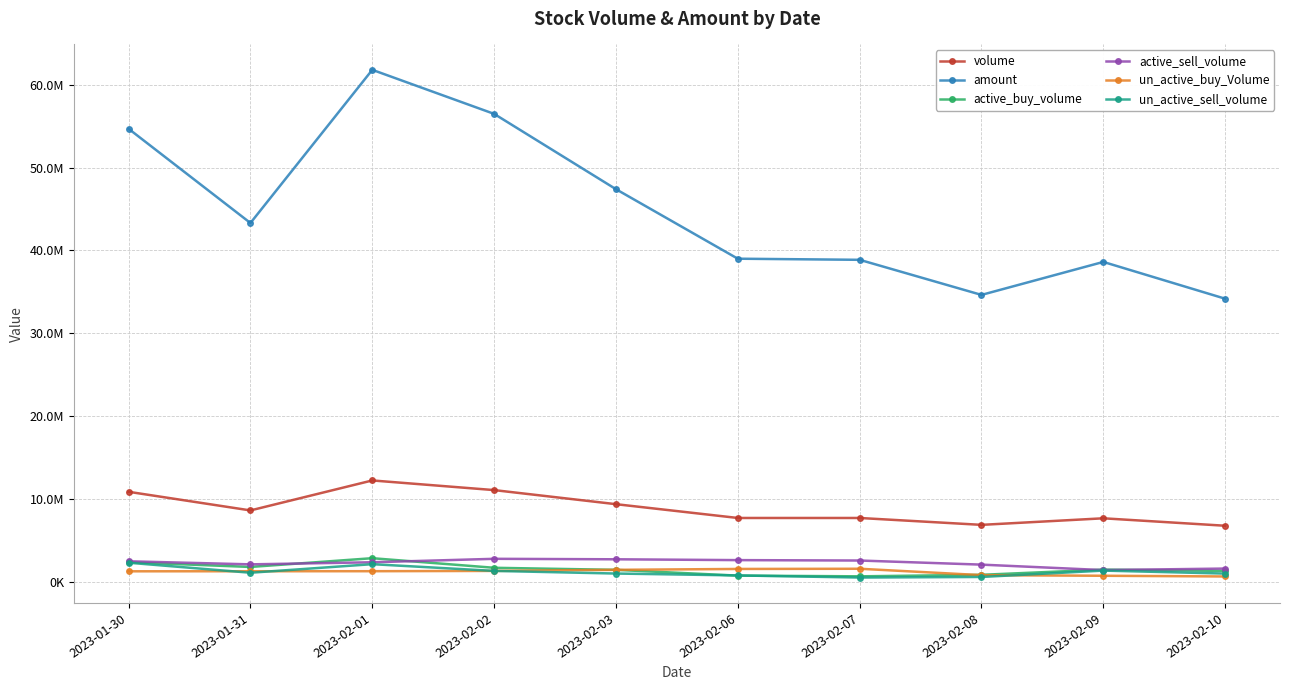

Which series changed the most between 2023-02-03 and 2023-02-10?

amount